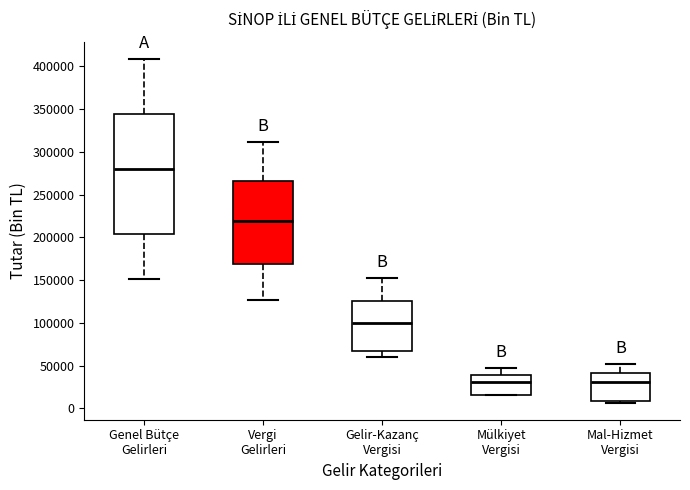

Reading left to right, read every box against the y-axis: the position of its median line, the range the box covers, and the ends of its whiskers. The values are not printed on the chart, so give them approximately, as read against the axis.

Genel Bütçe Gelirleri: median 280000, box 205000 to 345000, whiskers 150000 to 410000
Vergi Gelirleri: median 220000, box 170000 to 265000, whiskers 125000 to 310000
Gelir-Kazanç Vergisi: median 100000, box 65000 to 125000, whiskers 60000 to 150000
Mülkiyet Vergisi: median 30000, box 15000 to 40000, whiskers 15000 to 45000
Mal-Hizmet Vergisi: median 30000, box 10000 to 40000, whiskers 5000 to 50000